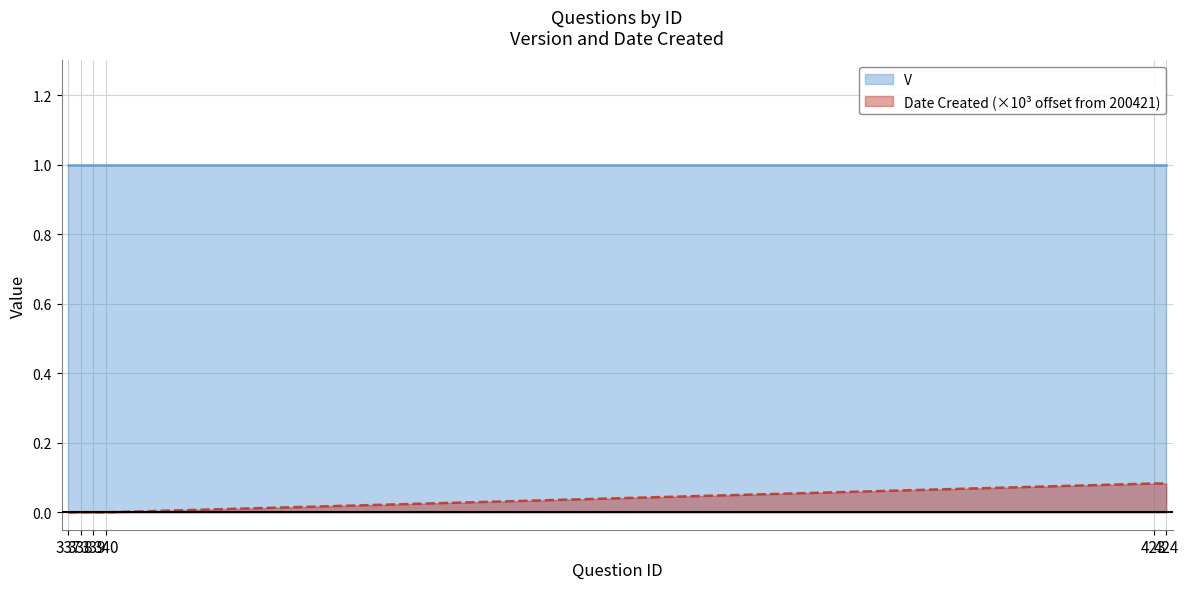

True or false: the data has more than 0 interior local peaks.

False